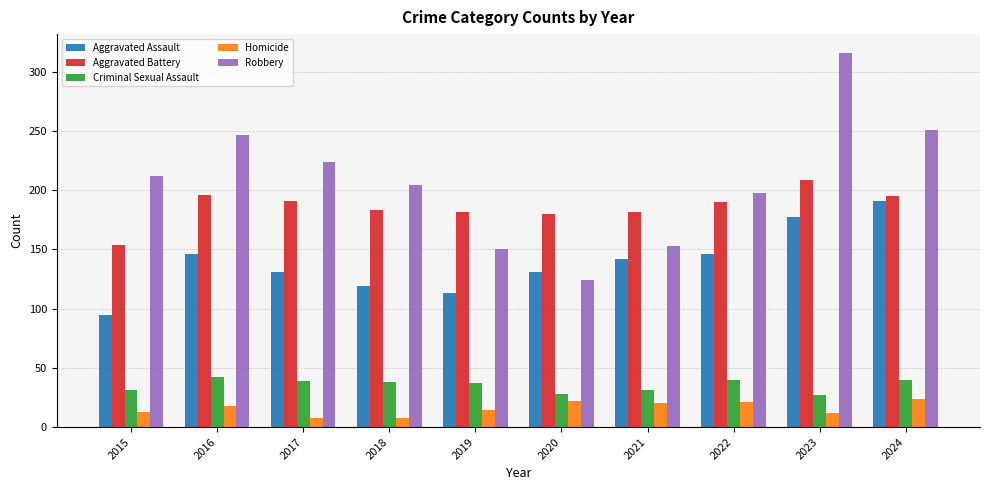

What are all the series names shown in the legend?

Aggravated Assault, Aggravated Battery, Criminal Sexual Assault, Homicide, Robbery